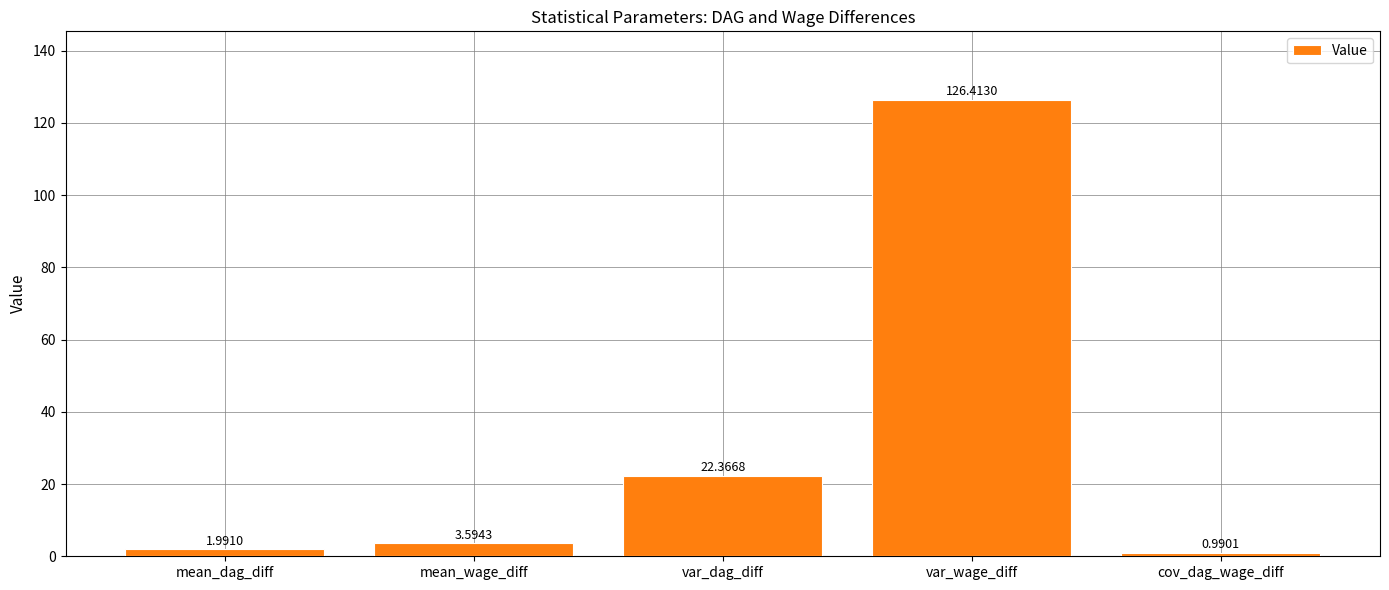

At which label does the data first exceed 3?

mean_wage_diff